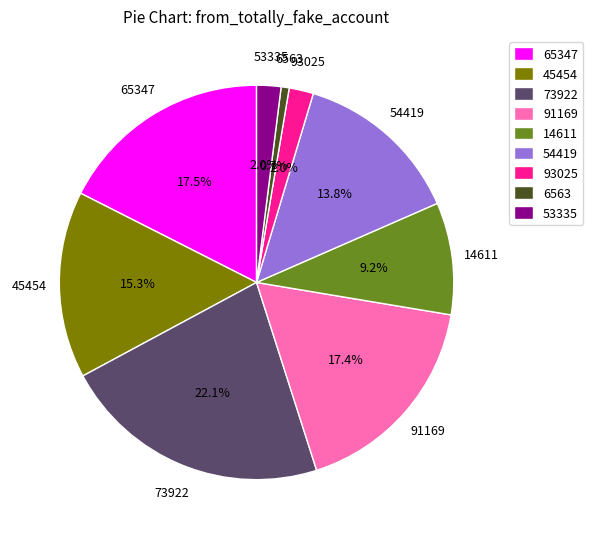

Between 53335 and 65347, which is larger?

65347